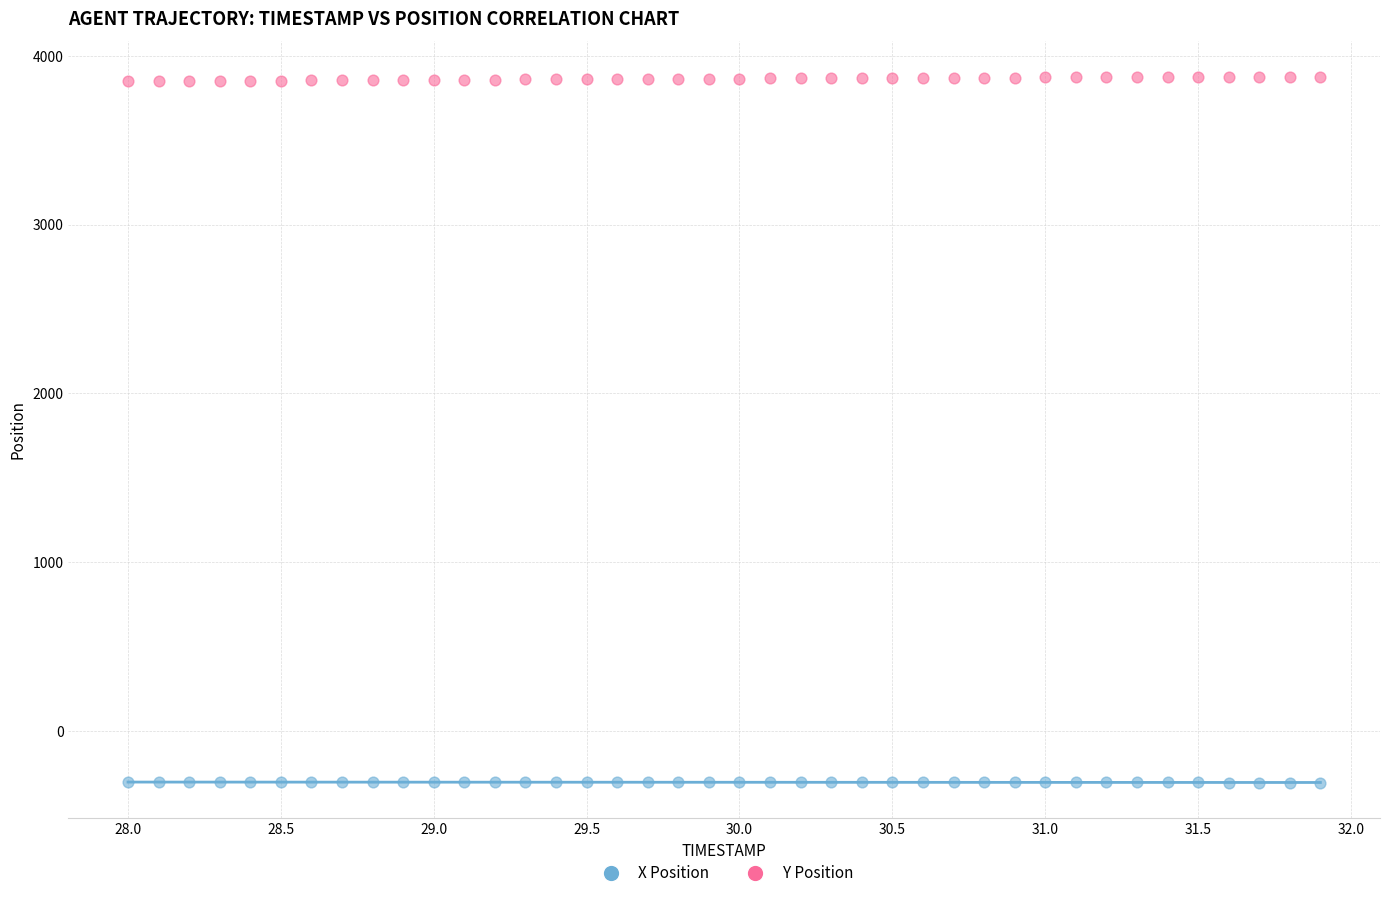

Across all data points, what is the range of Y values (max minus min)?

4182.5